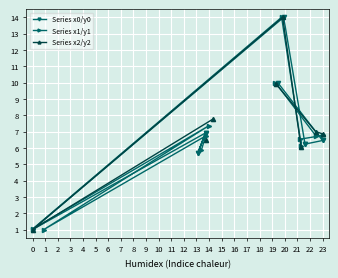

Which series ends up on top after the final intersection of Series x1/y1 and Series x2/y2?

Series x1/y1